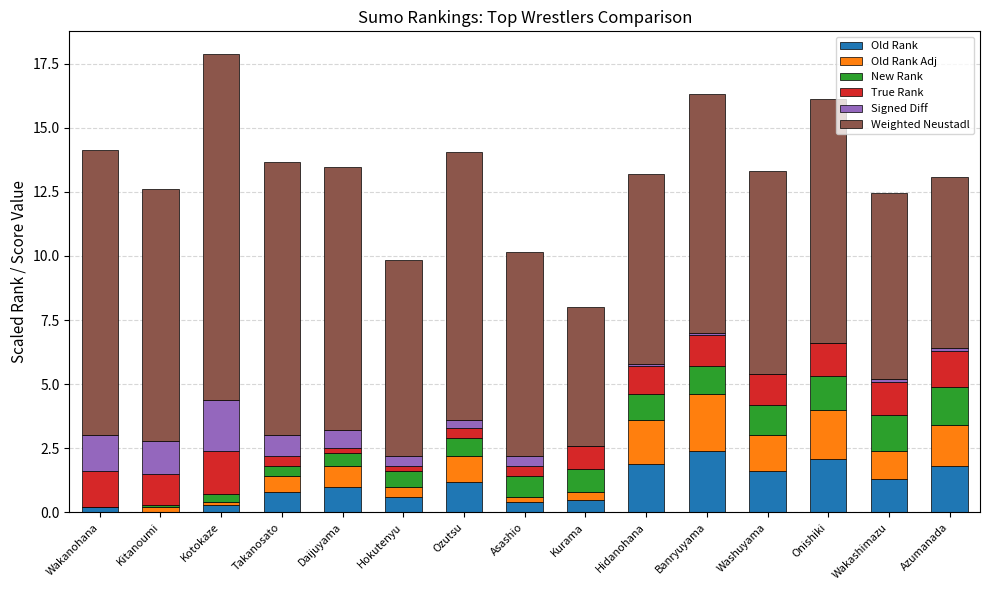

How many data points does each series have?

15